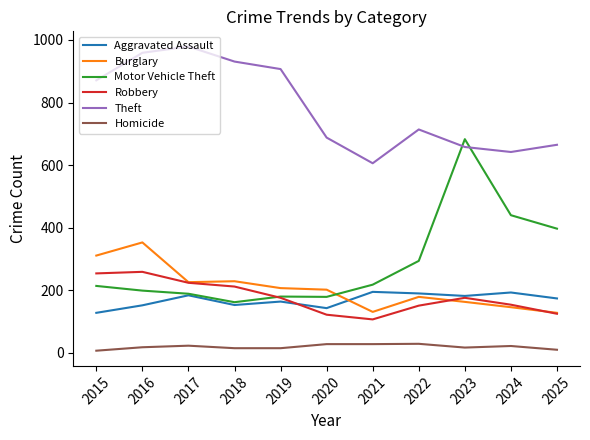

At which label does Aggravated Assault first exceed 174?

2017